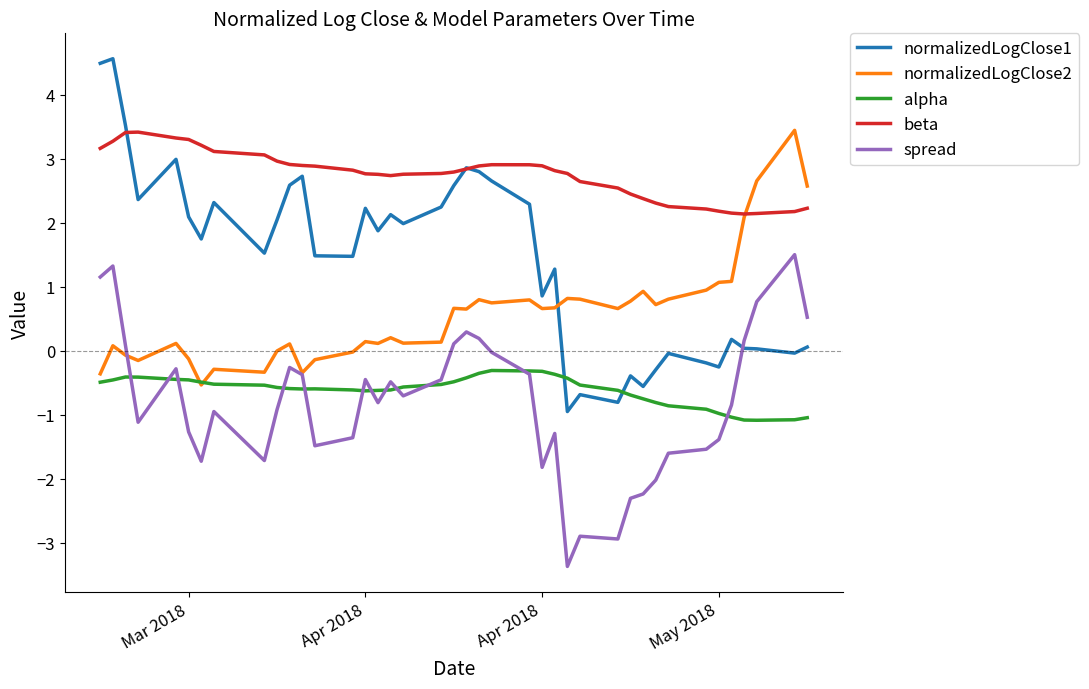

True or false: beta and alpha intersect in this chart.

False